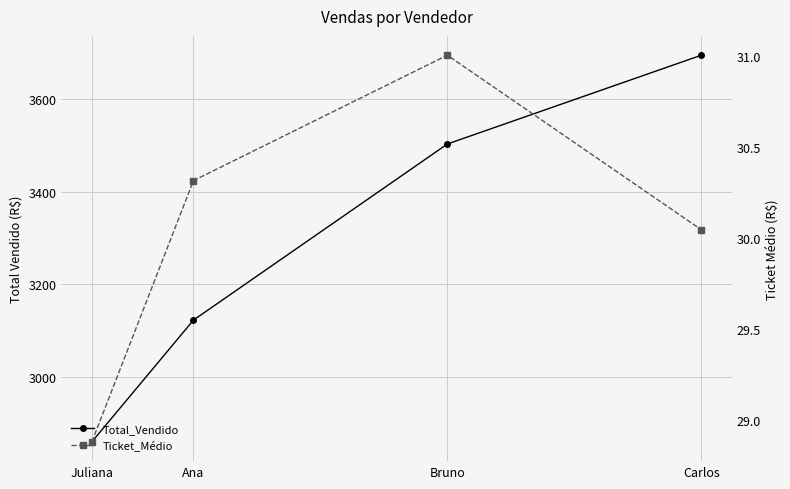

What is the sum of all Ticket_Médio values?

120.3